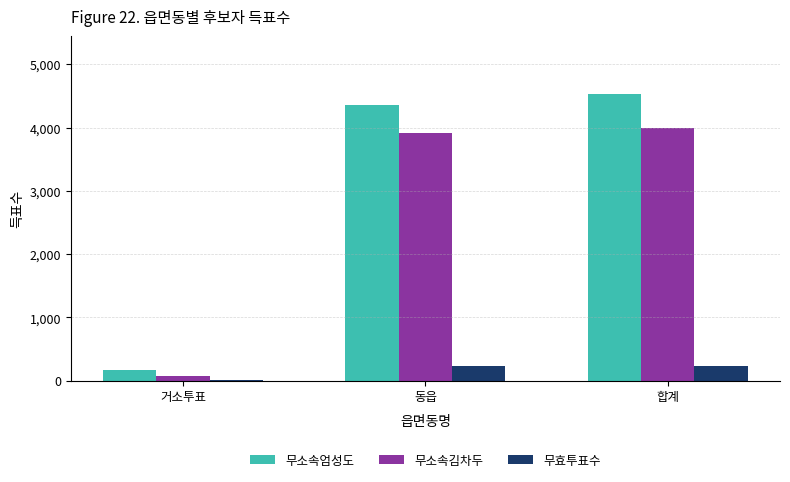

Read the 무소속엄성도 value at 합계.

4536